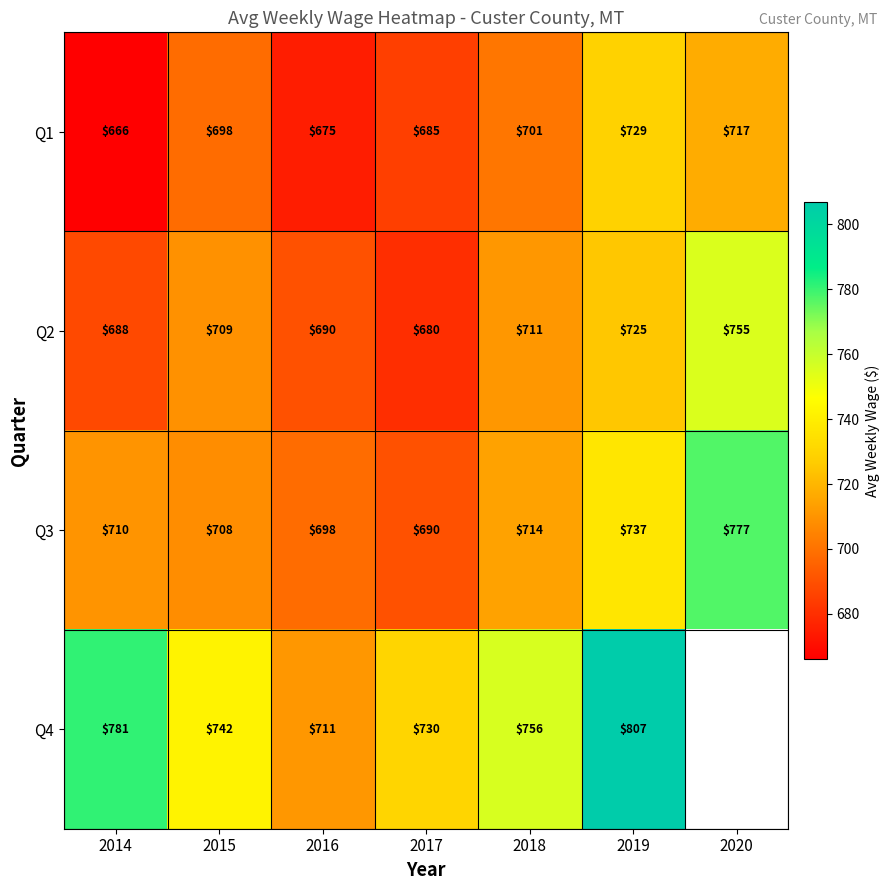

At which label is Q3 closest to 733?

2019